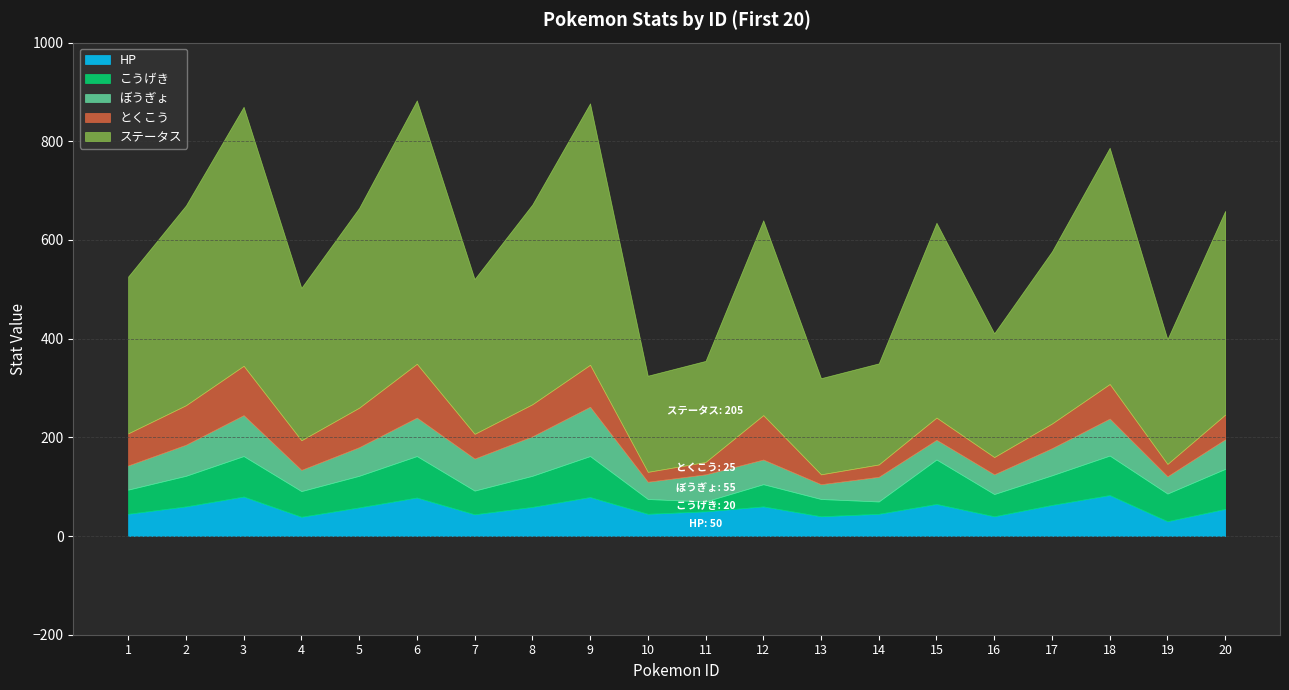

How many categories are shown in the chart?

20